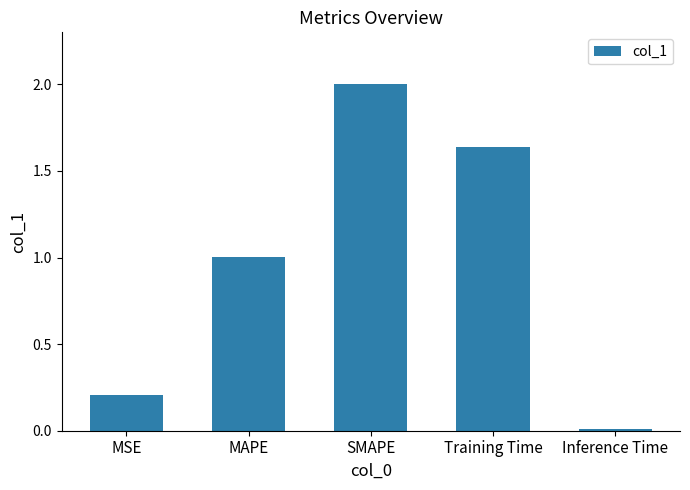

What is the label of the 3rd bar from the left?

SMAPE